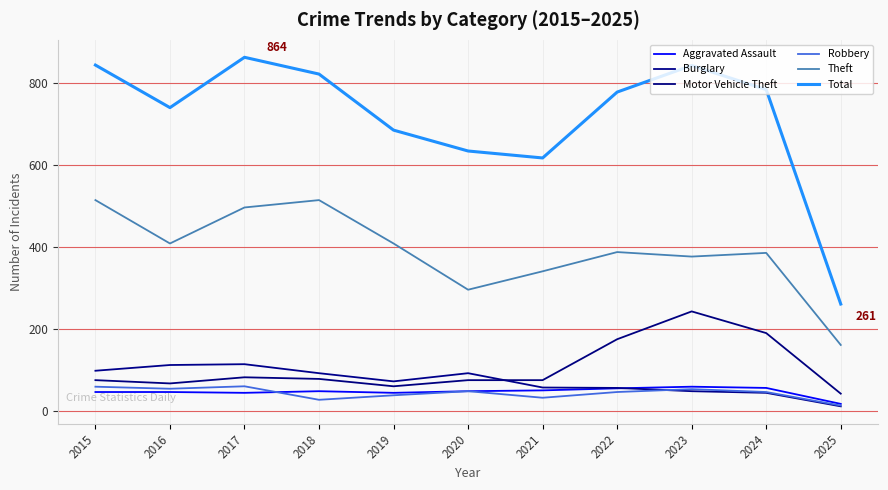

In Motor Vehicle Theft, how many points are higher than both neighbors (excluding endpoints)?

2